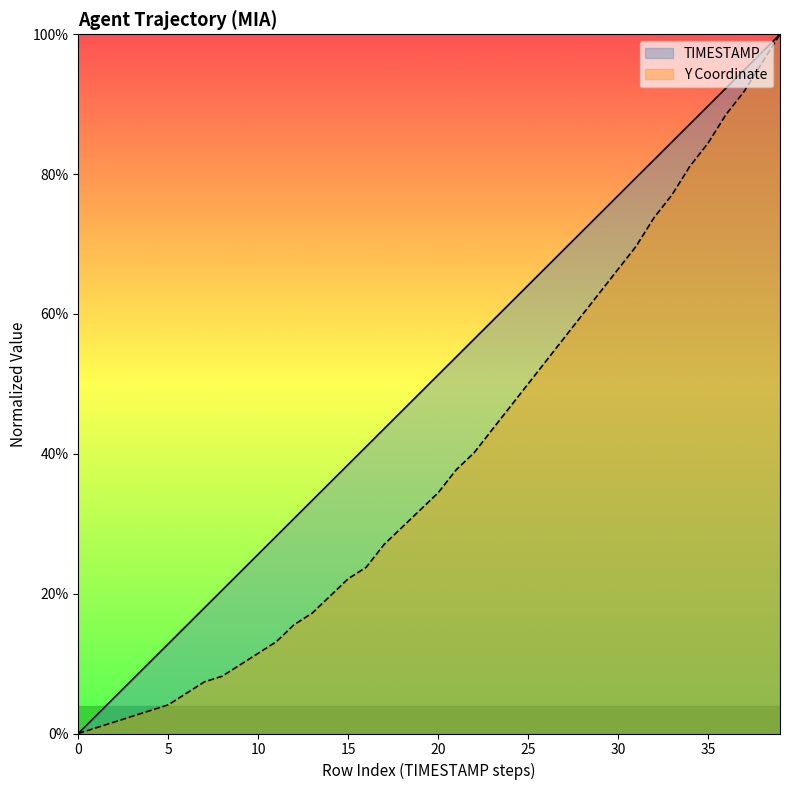

Between 37.0 and 38.3, which is larger?

38.3